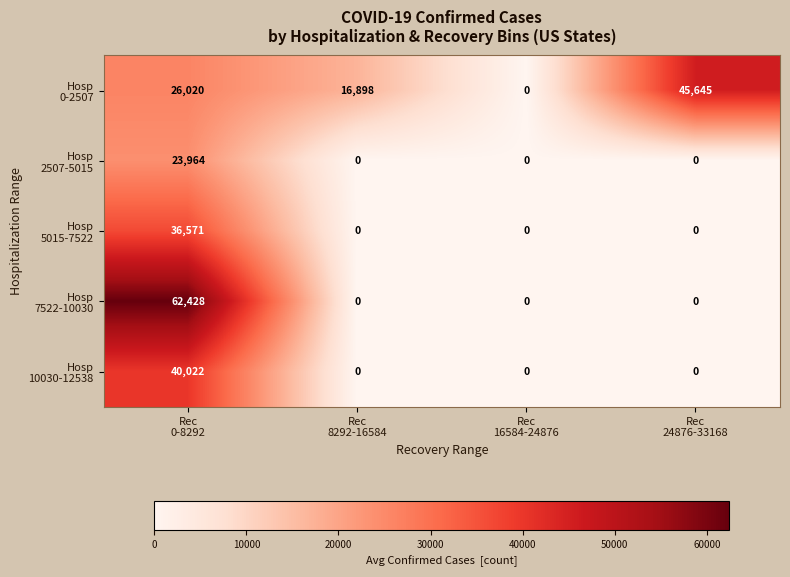

What is the total value across all series at Rec
8292-16584?

16898